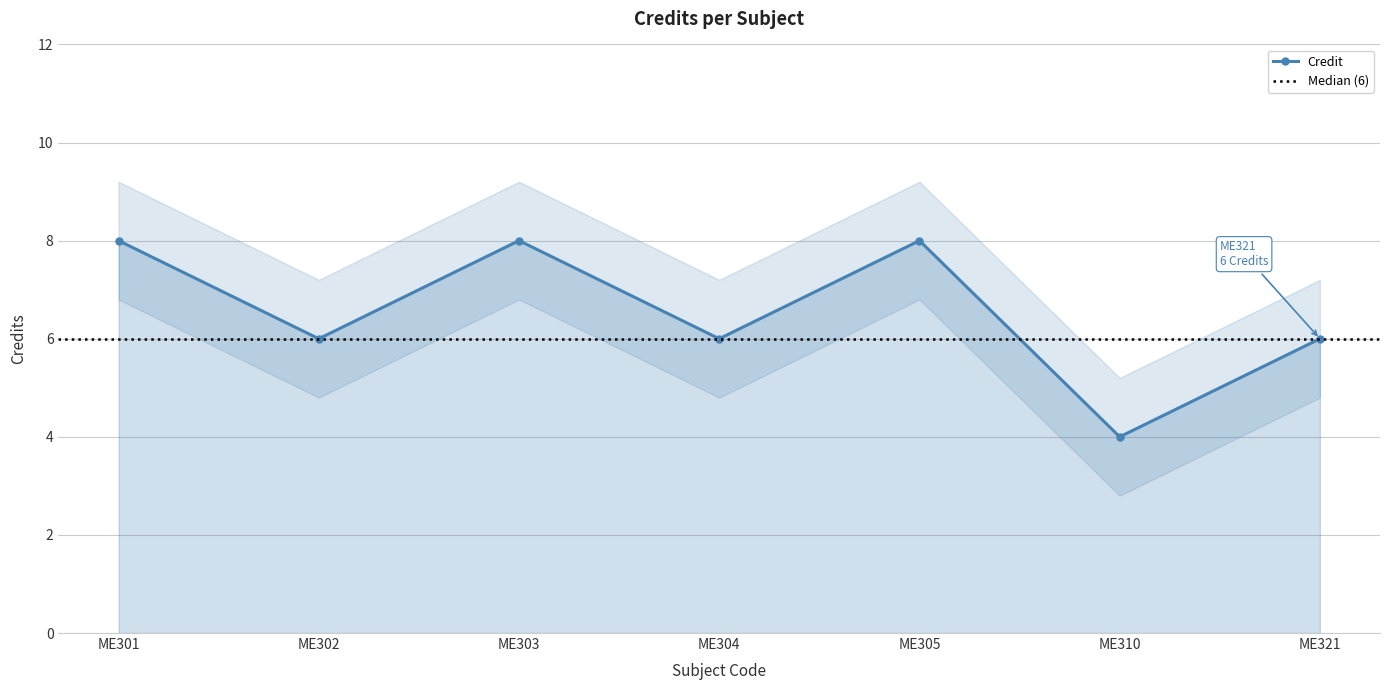

What is the value of the 5th point from the left?

8